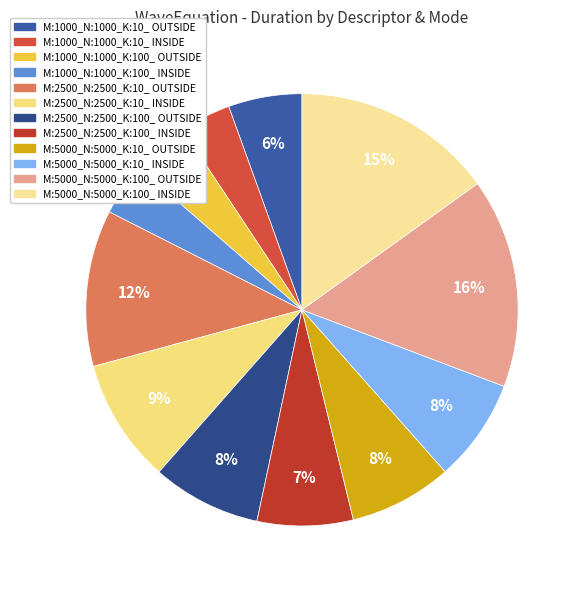

Approximately how many times larger is the value at M:5000_N:5000_K:10_ OUTSIDE compared to M:1000_N:1000_K:10_ INSIDE?

2.0